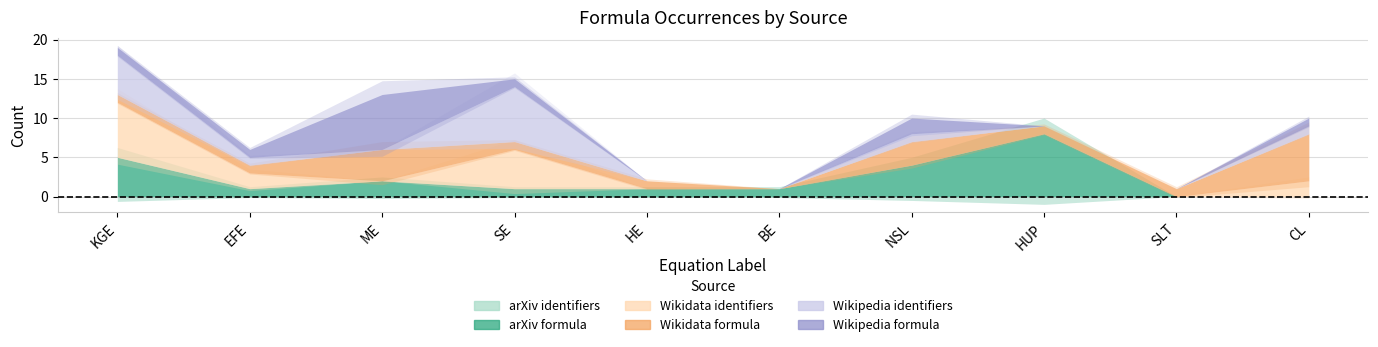

How many lines are shown in the chart?

6